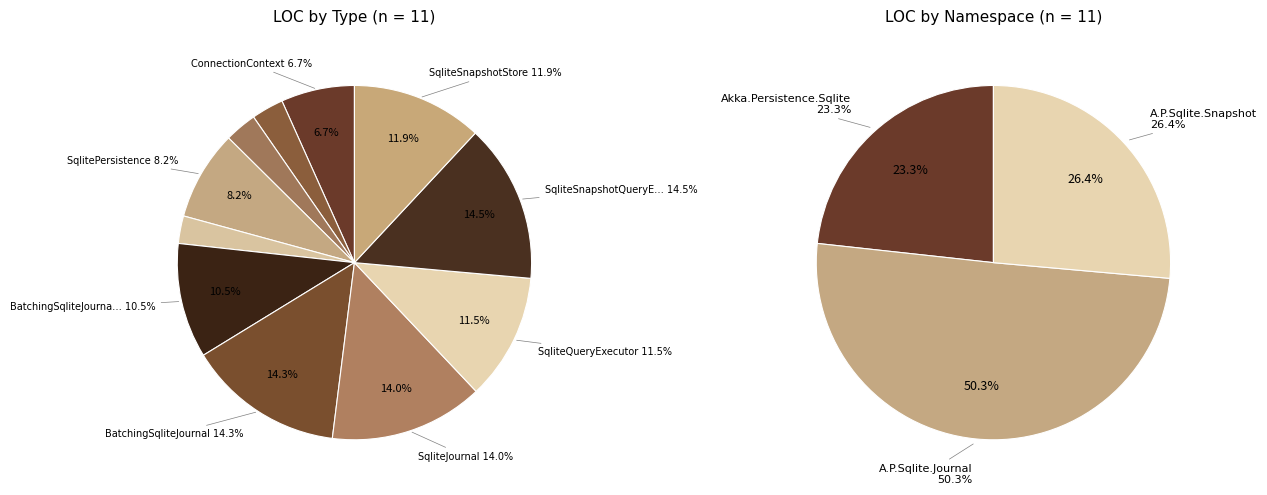

Between BatchingSqliteJournalSetup and ConnectionContext, which is larger?

BatchingSqliteJournalSetup